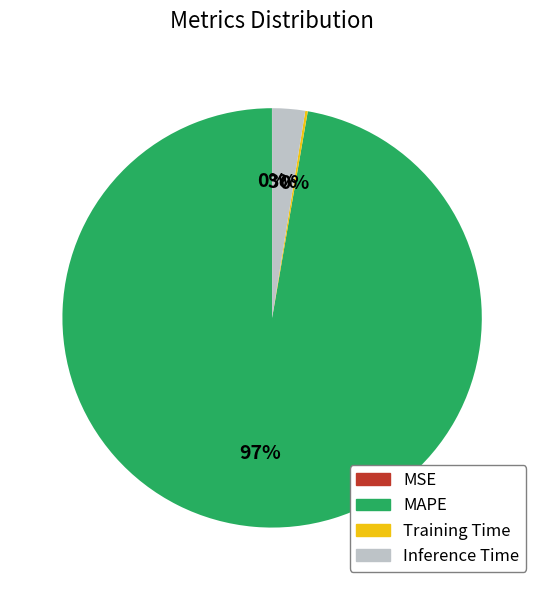

To the nearest percent, what portion does MAPE represent?

97%